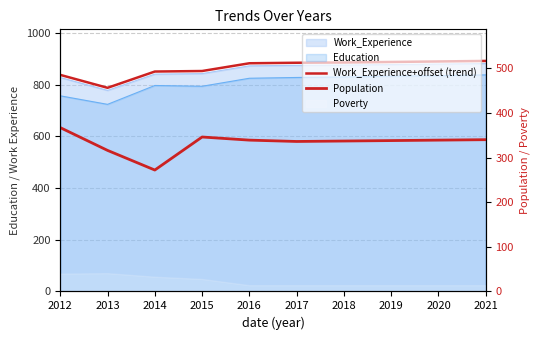

What is the sum of all Population values?

3330